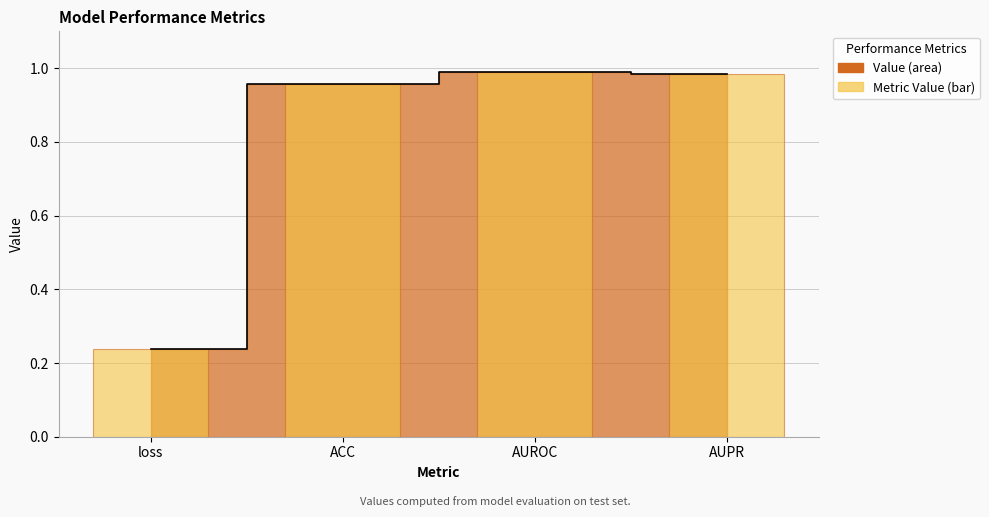

What is the approximate value at AUPR?

1.0